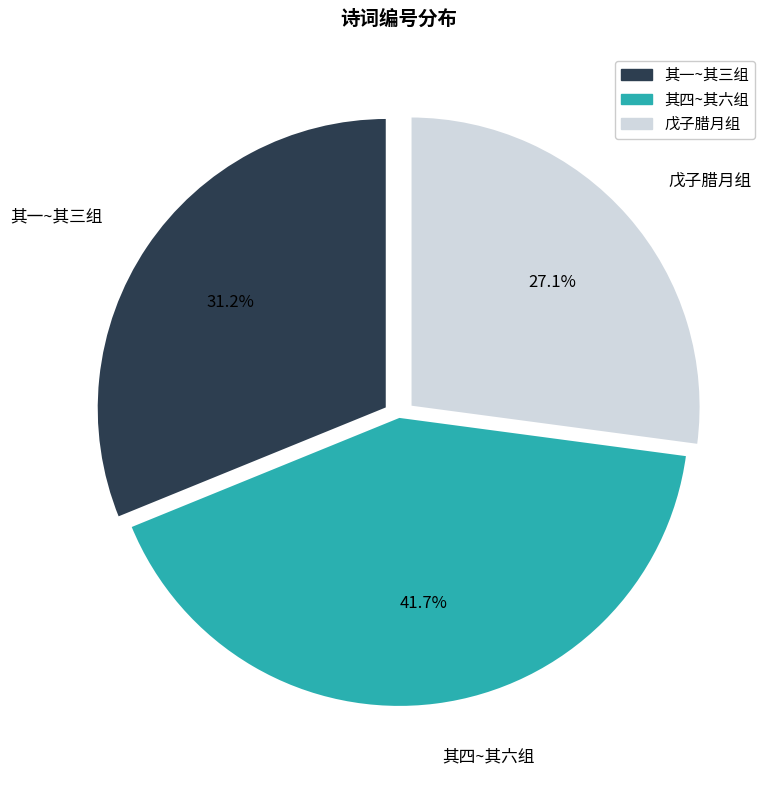

Rank the categories by value from lowest to highest.

戊子腊月组, 其一~其三组, 其四~其六组